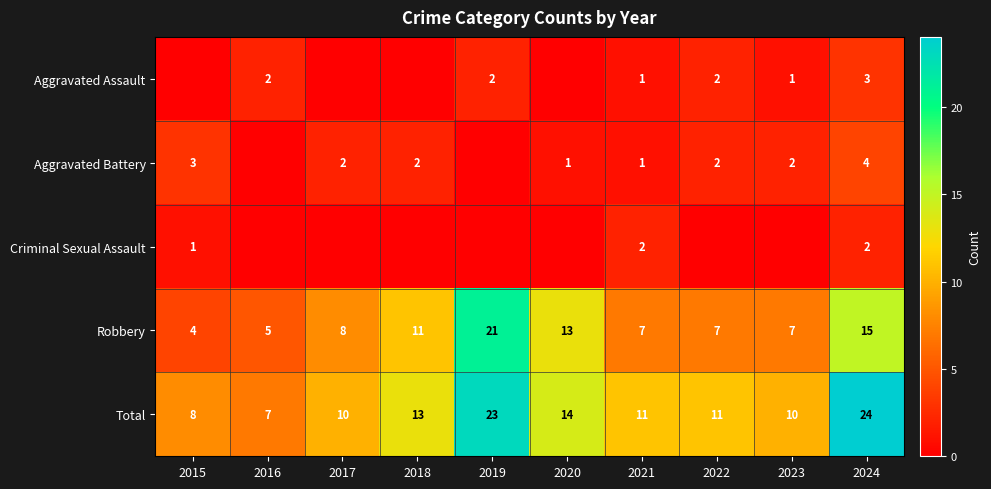

Where is Robbery nearest to the value 12?

2018